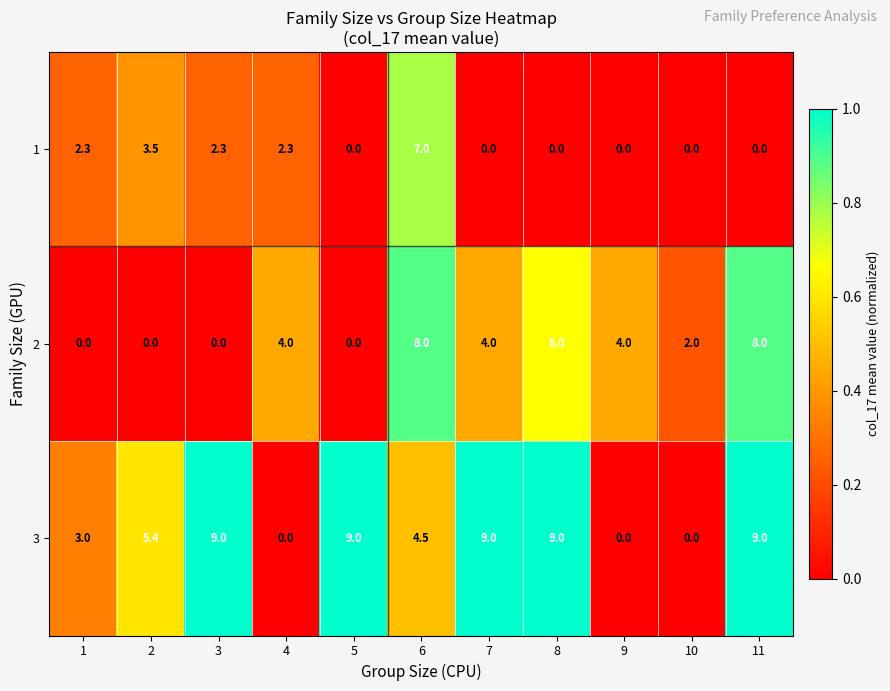

Which series has the largest total across all categories?

3